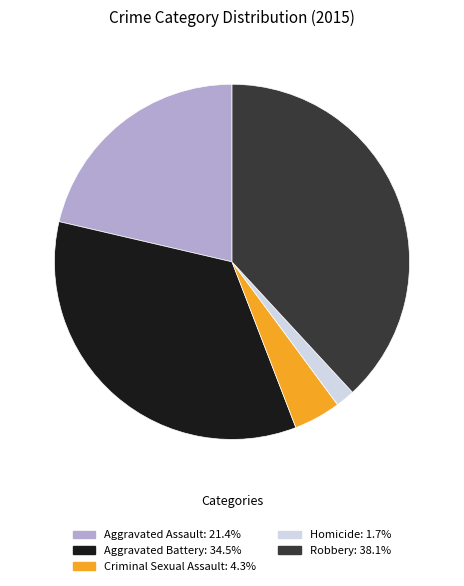

Which has a higher value, Robbery or Aggravated Battery?

Robbery